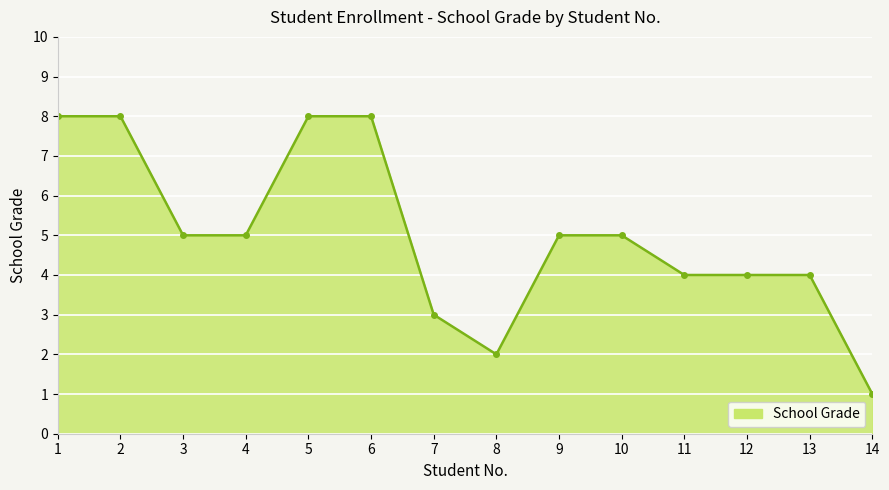

At which category does the chart reach its minimum across all series?

14